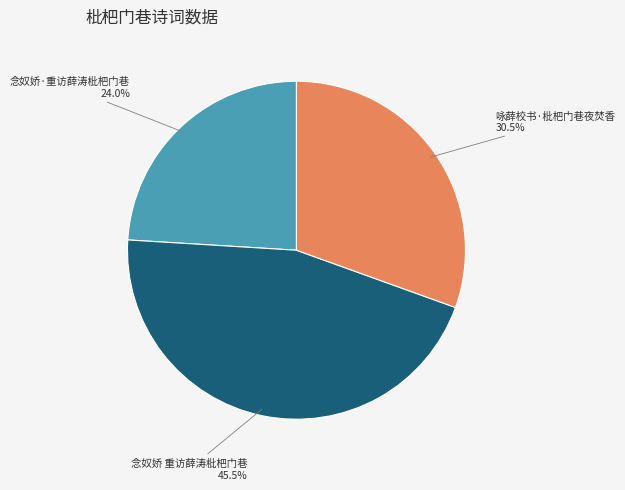

How much of the chart is everything except 念奴娇·重访薛涛枇杷门巷?

76.0%